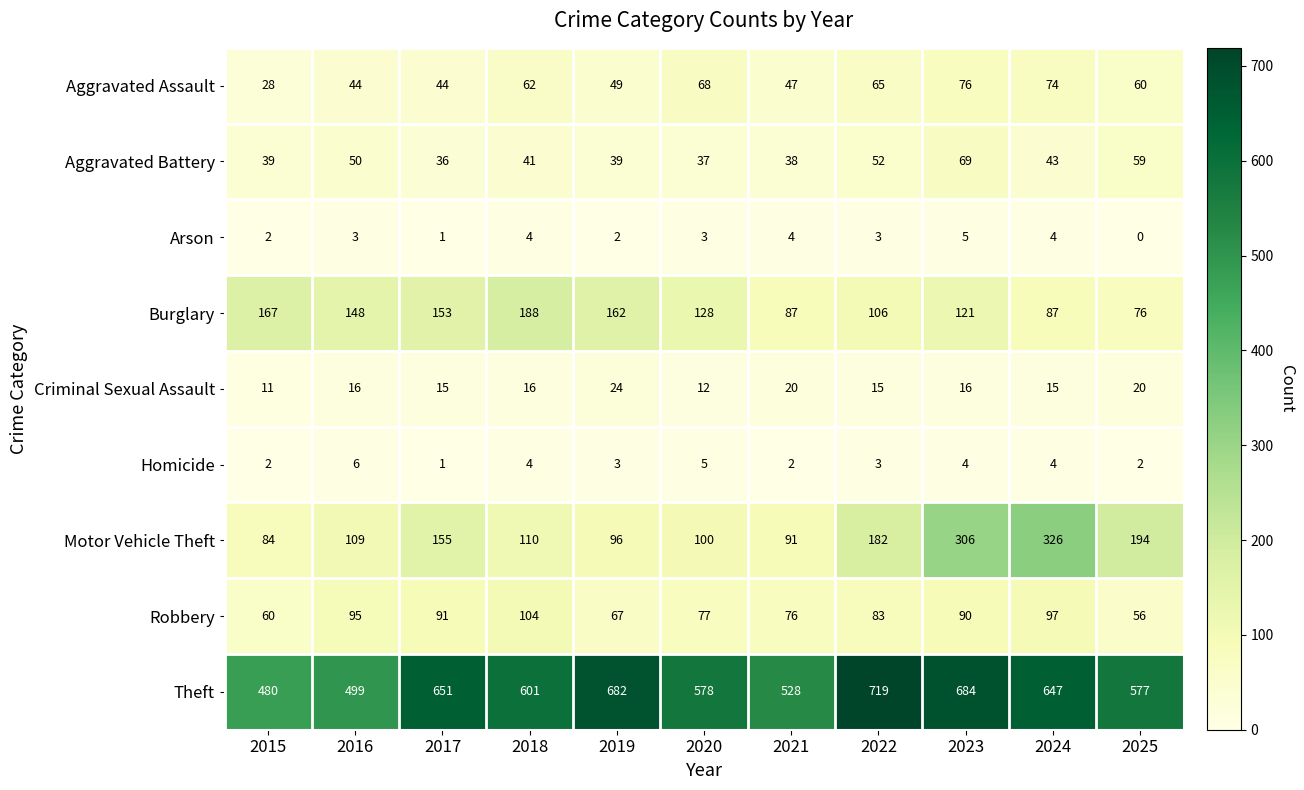

Which series has the widest spread of values?

Motor Vehicle Theft